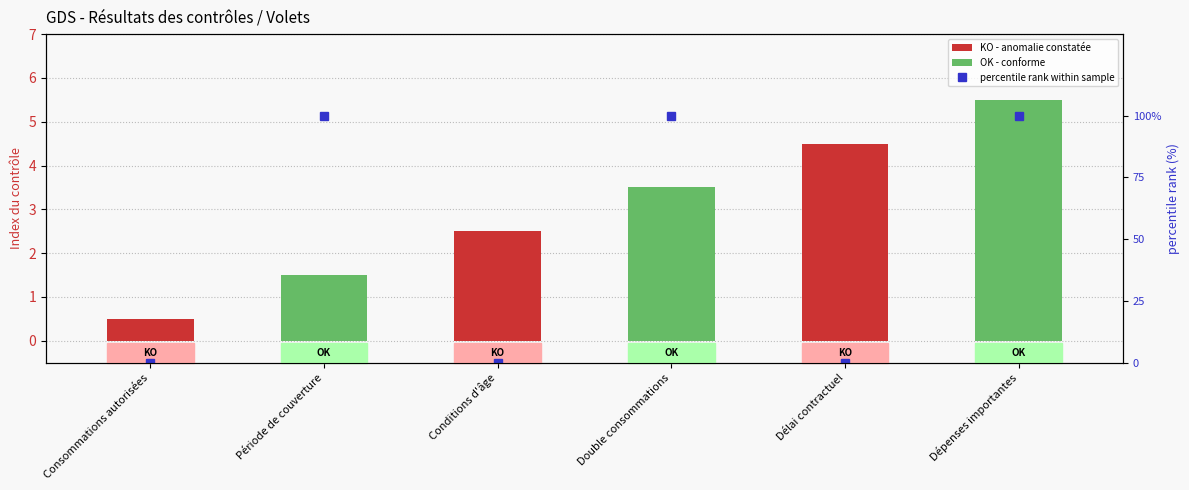

The value at Double consommations is 100. True or false?

True